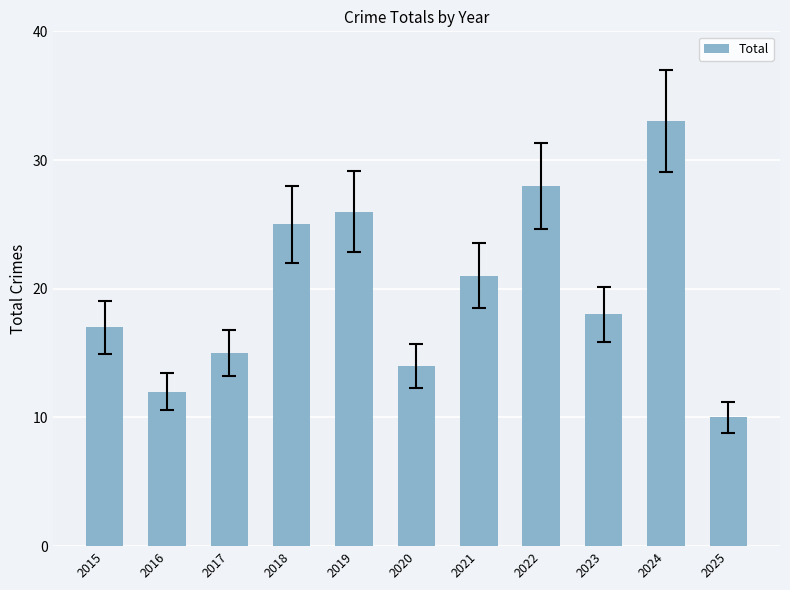

Which category has the lowest value across all series?

2025